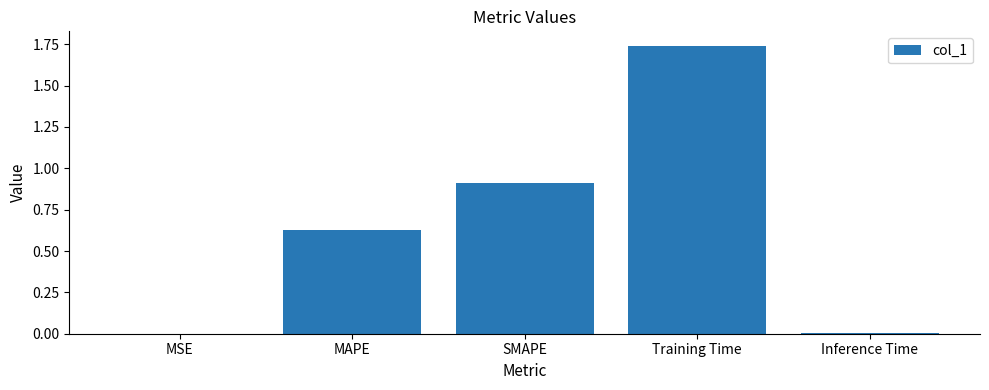

Between MSE and MAPE, which is larger?

MAPE